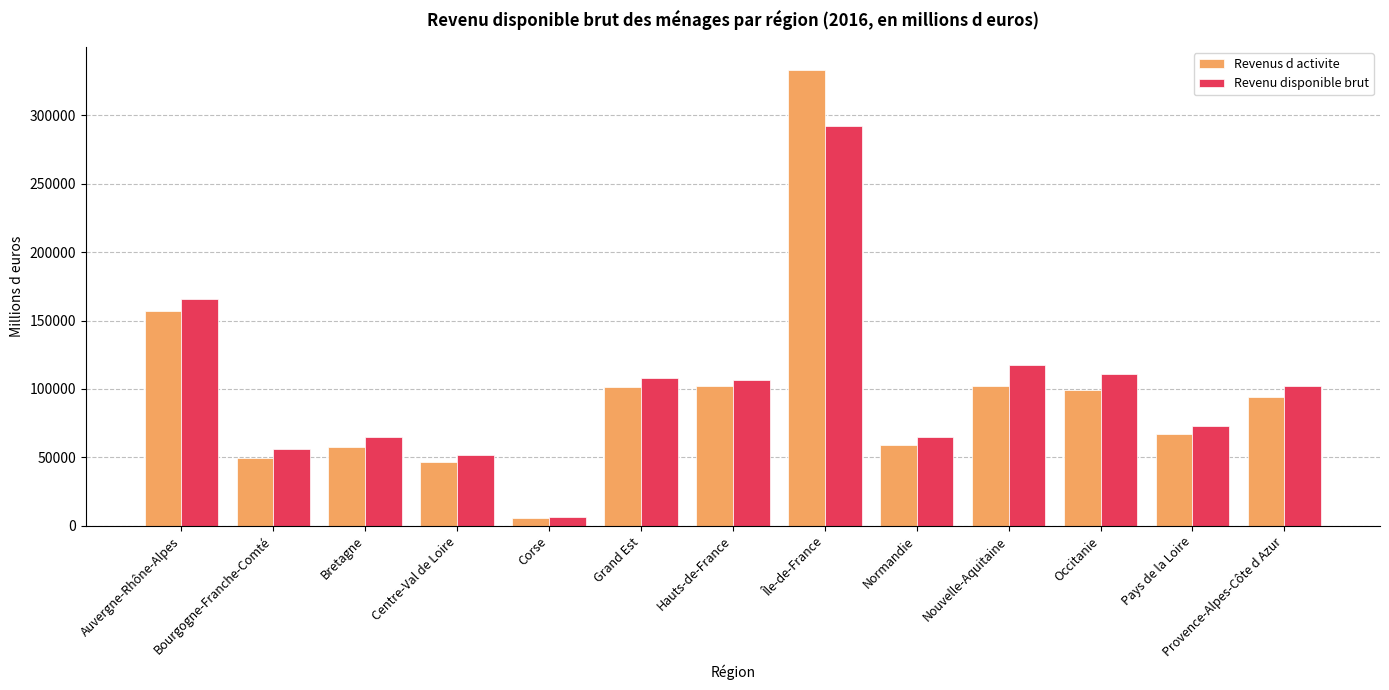

What position from the right is Hauts-de-France?

7